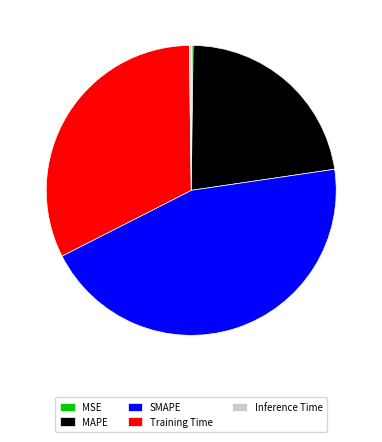

Is the sum of Training Time and SMAPE greater than half?

Yes